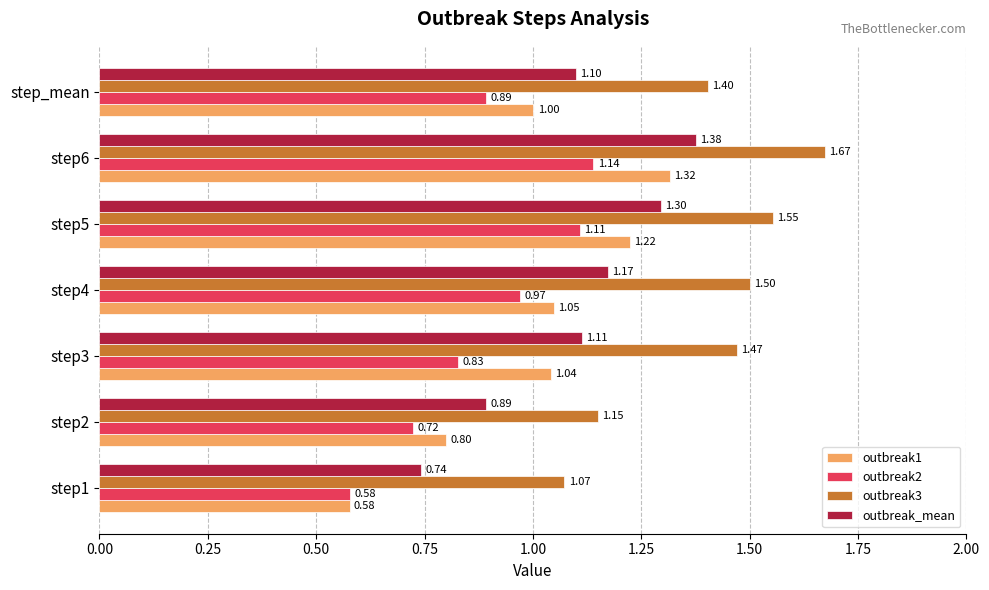

What is the average value of the outbreak3 series?

1.4